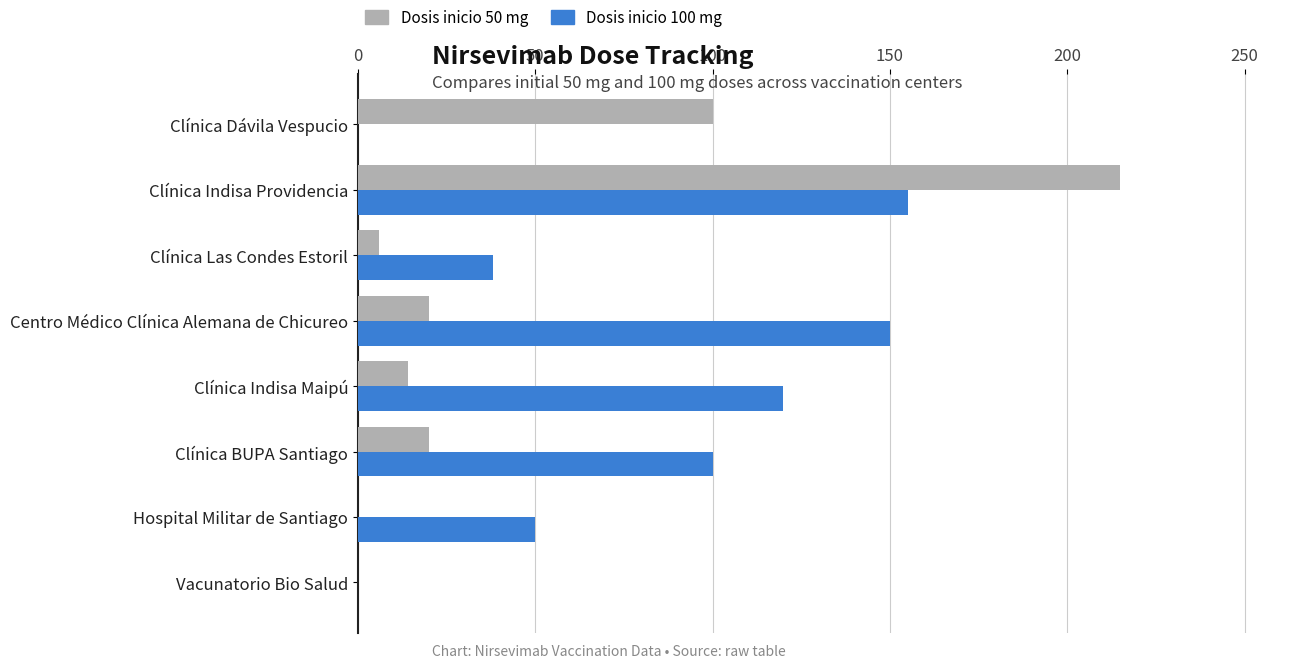

Count the number of data series in this chart.

2